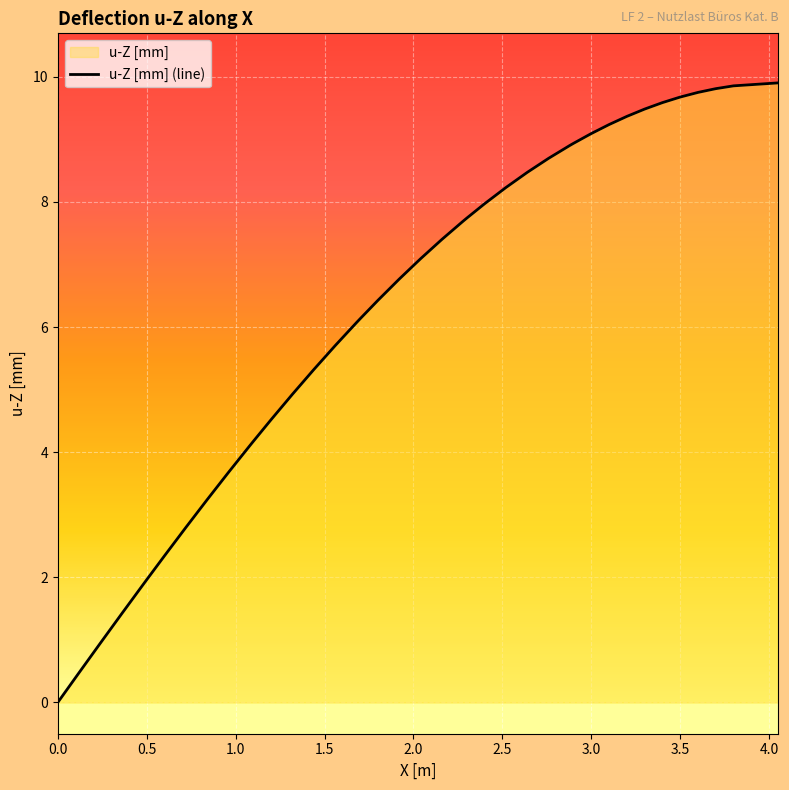

True or false: the data shows 16.9 at 3.5.

False